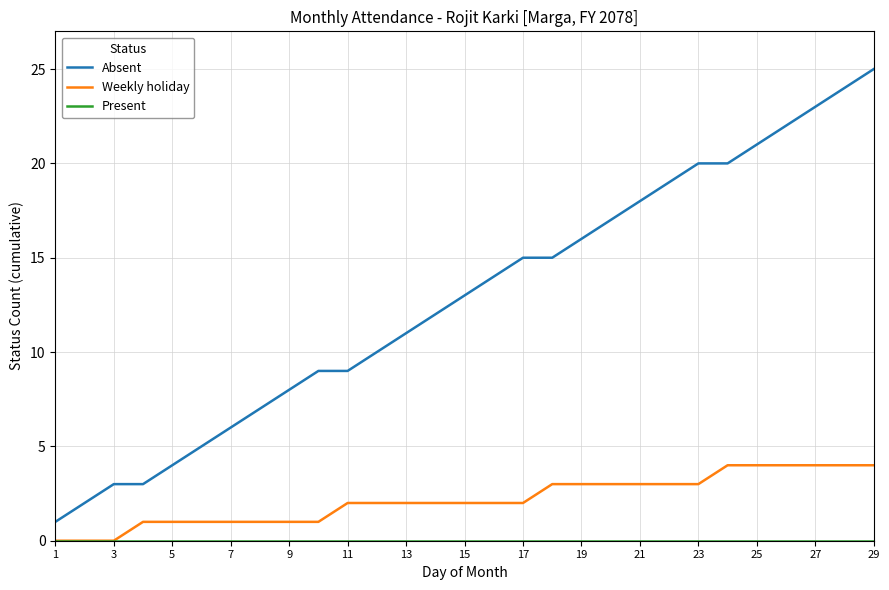

Which series has the widest spread of values?

Absent